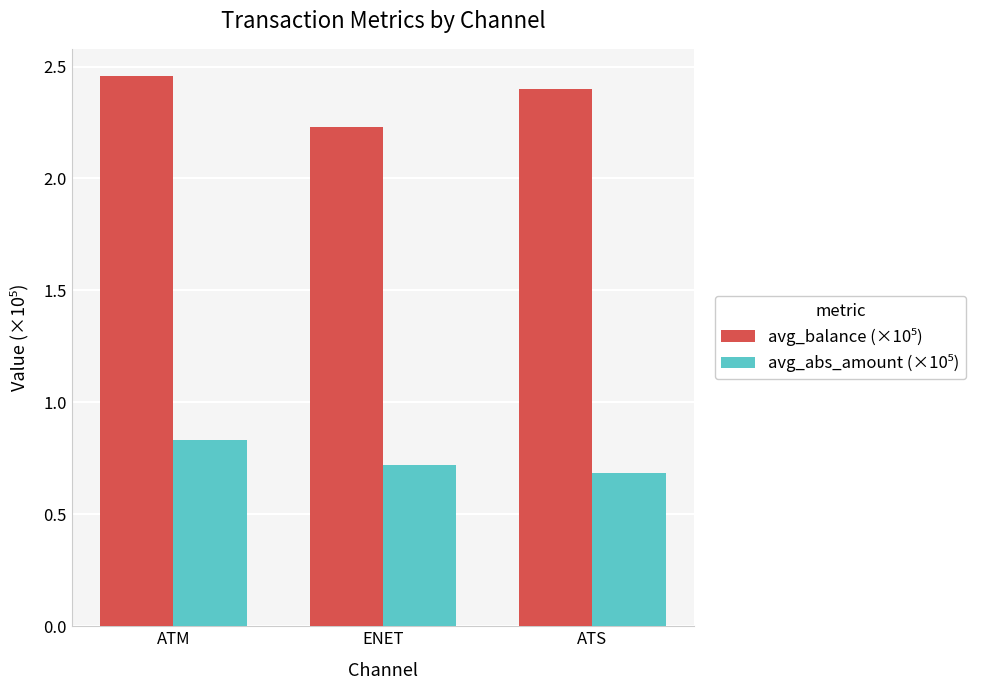

What is the smallest value displayed?

0.7